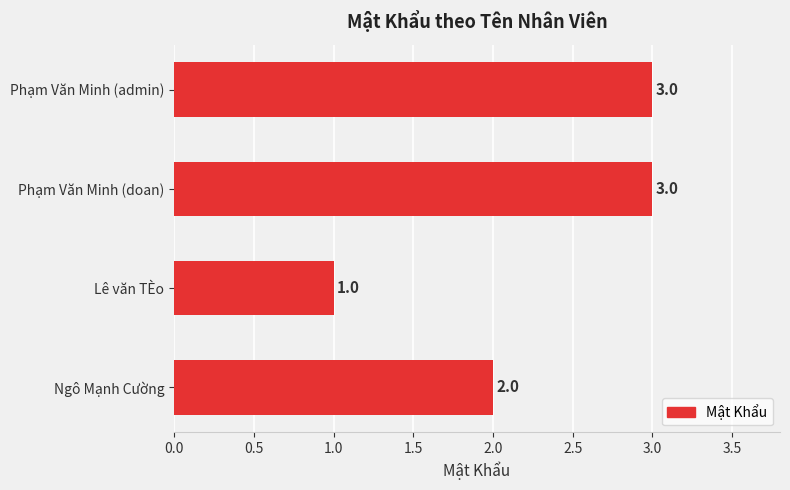

Between Phạm Văn Minh (admin) and Ngô Mạnh Cường, which is larger?

Phạm Văn Minh (admin)